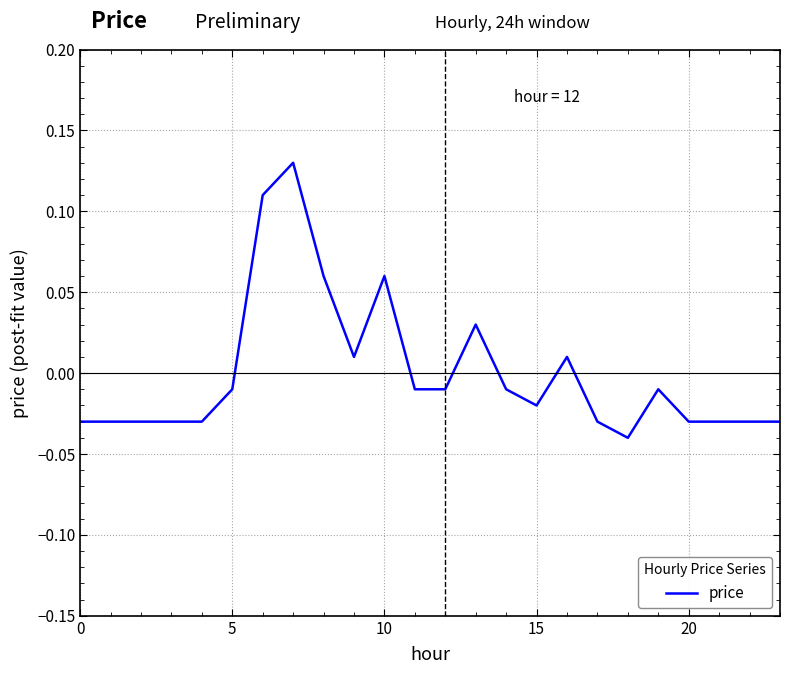

At which category does the chart reach its peak across all series?

7